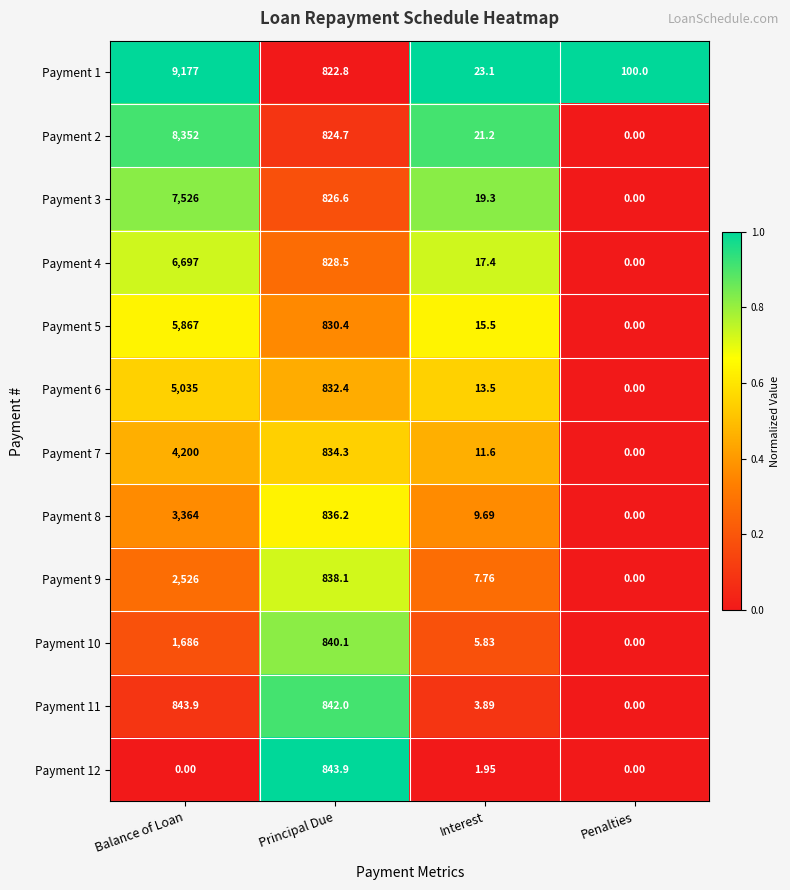

At which category is the sum across all series the highest?

Balance of Loan